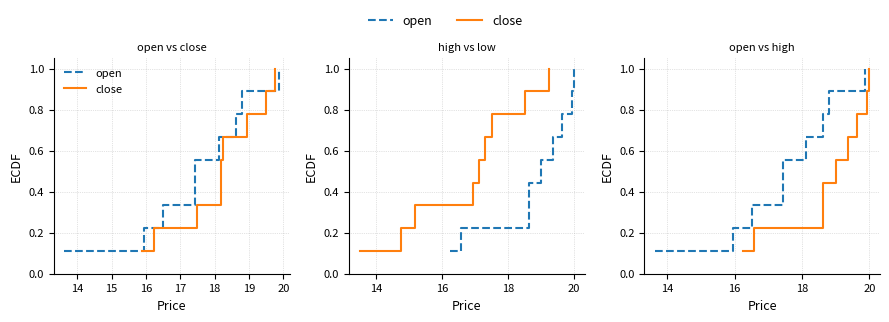

What is the maximum value shown in the chart?

1.0